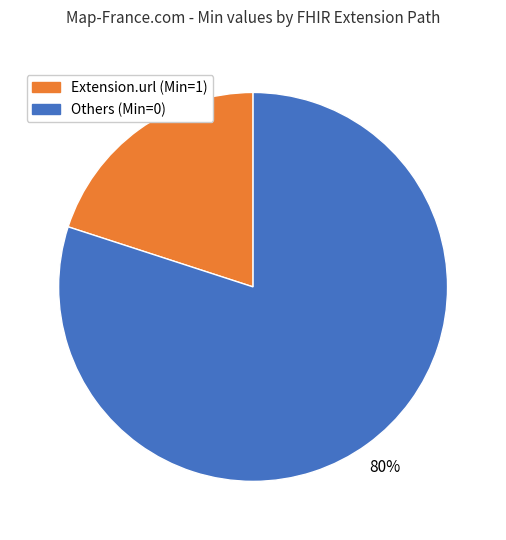

Count the number of slices in the pie.

2